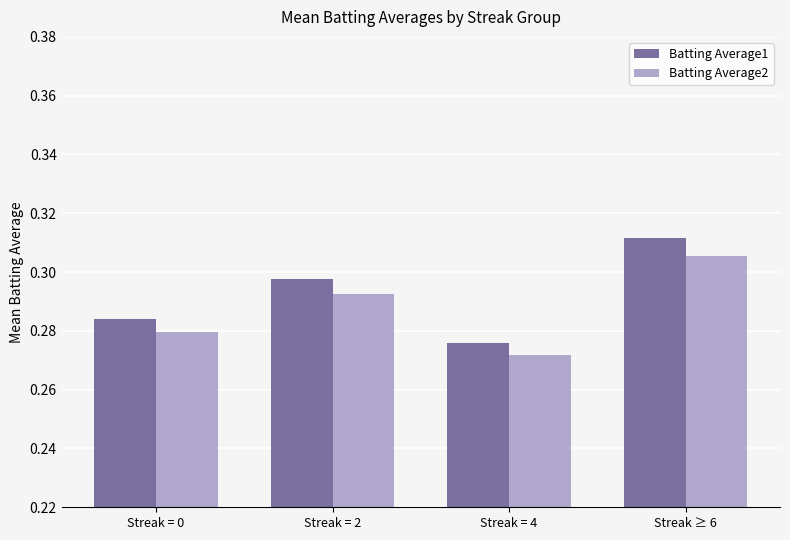

How many groups of bars are there?

4